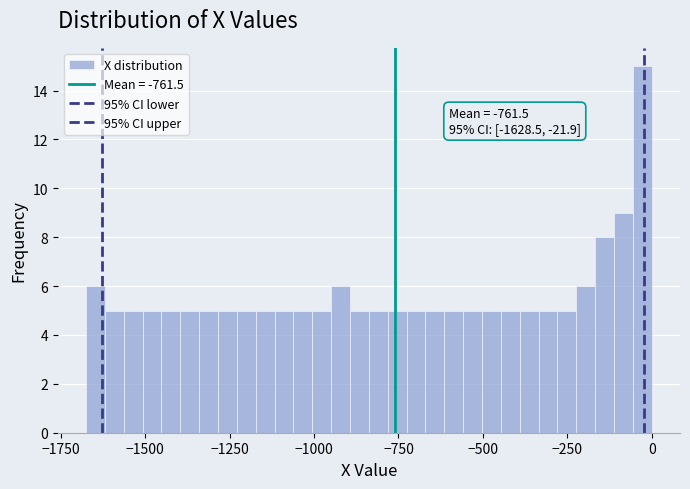

Read against the x-axis, roughly where is the centre of the tallest bar?

-50